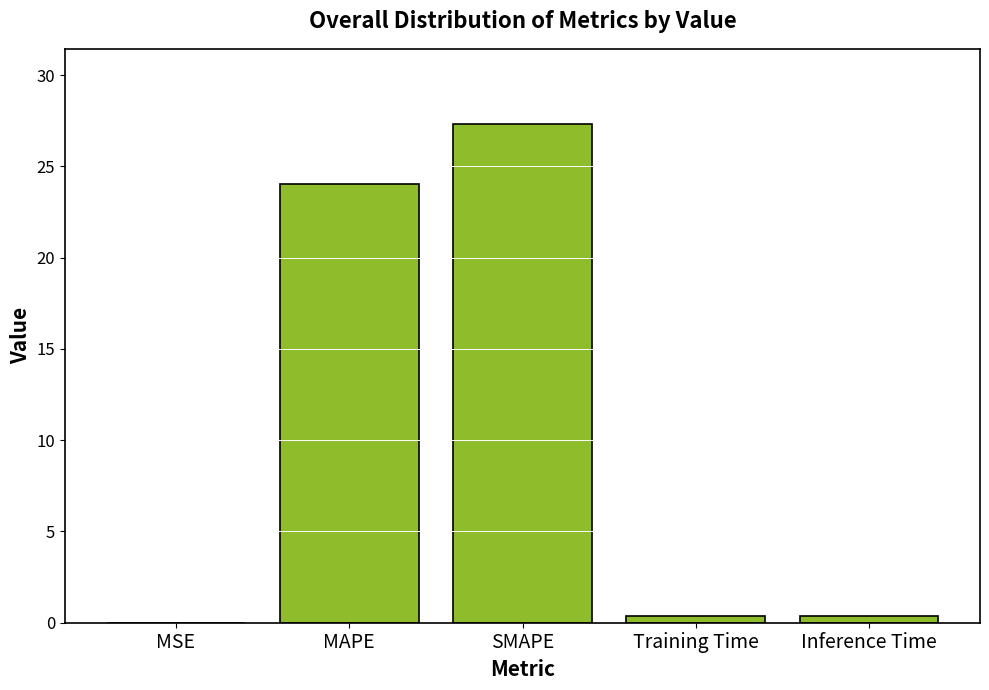

Is it true that the value at MAPE is 24.1?

True